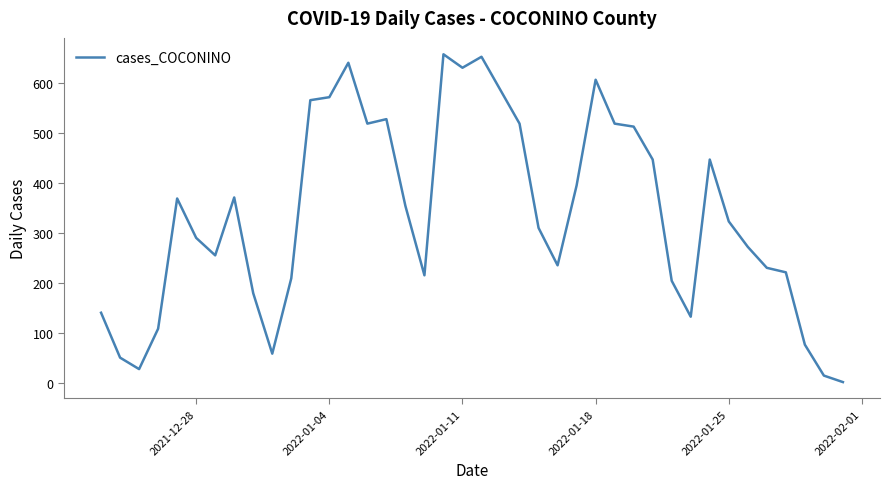

What is the greatest value displayed?

658